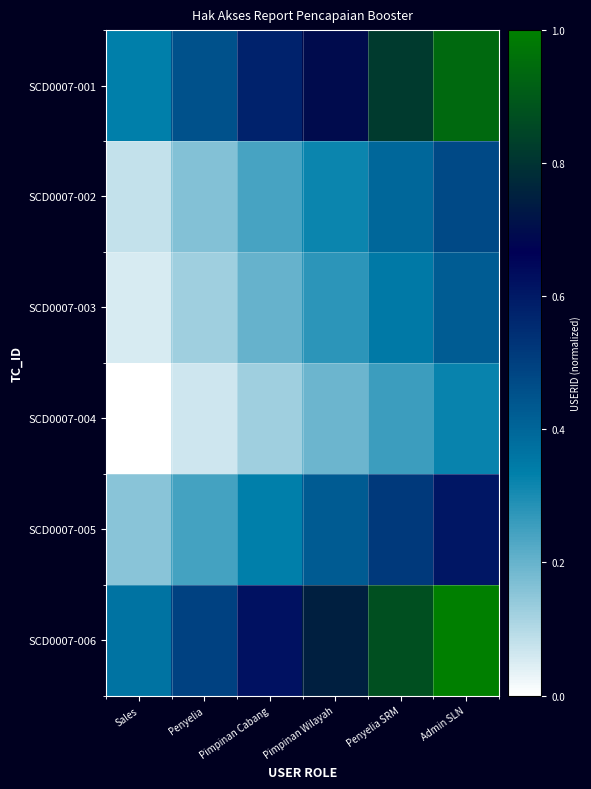

Which series has the largest total across all categories?

SCD0007-006